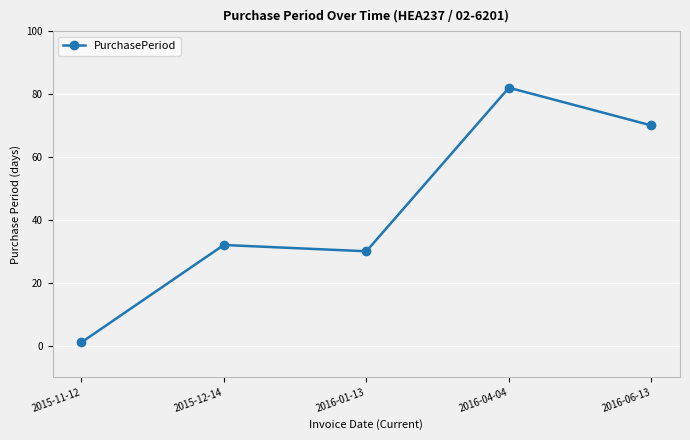

Count the number of data series in this chart.

1